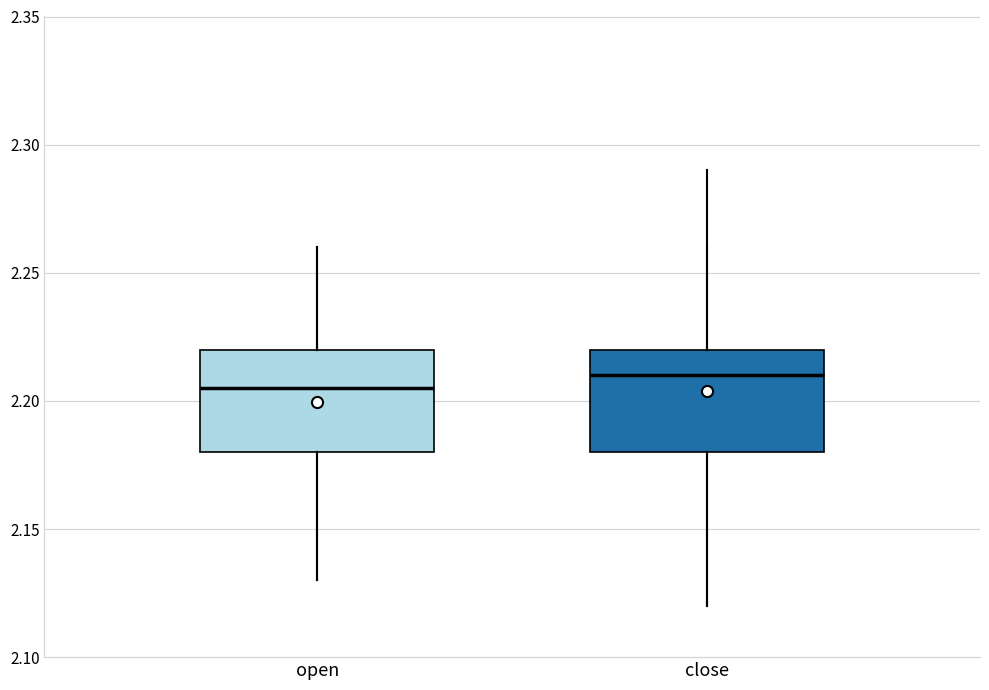

Where does the lower whisker of the box for close end on the y-axis? The values are not printed on the chart, so give them approximately, as read against the axis.

2.120